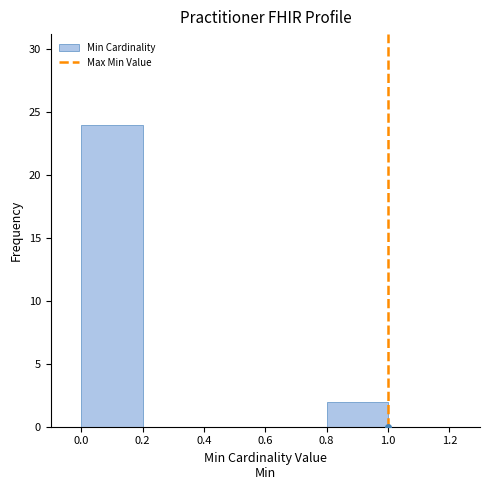

Which range on the x-axis has the tallest bar?

0.0 to 0.2